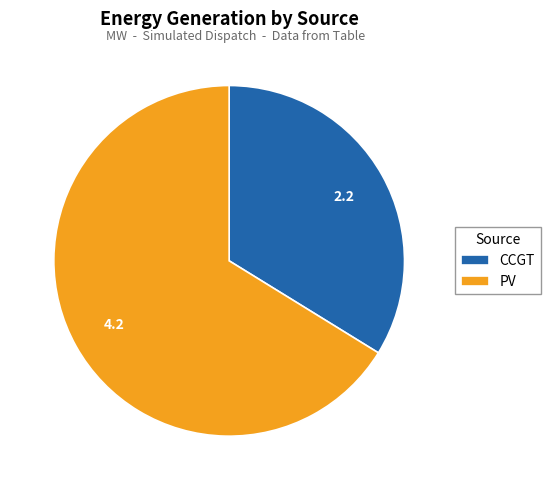

Which category accounts for the majority?

PV